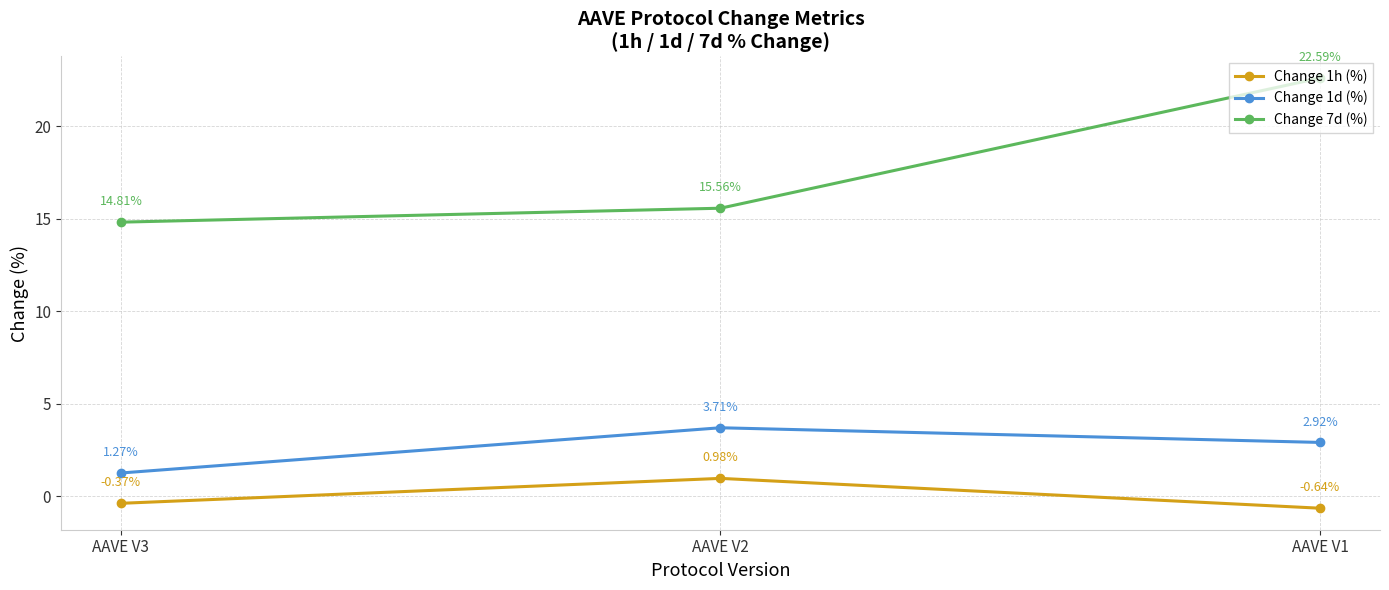

Between AAVE V3 and AAVE V2, which series saw the biggest shift?

Change 1d (%)